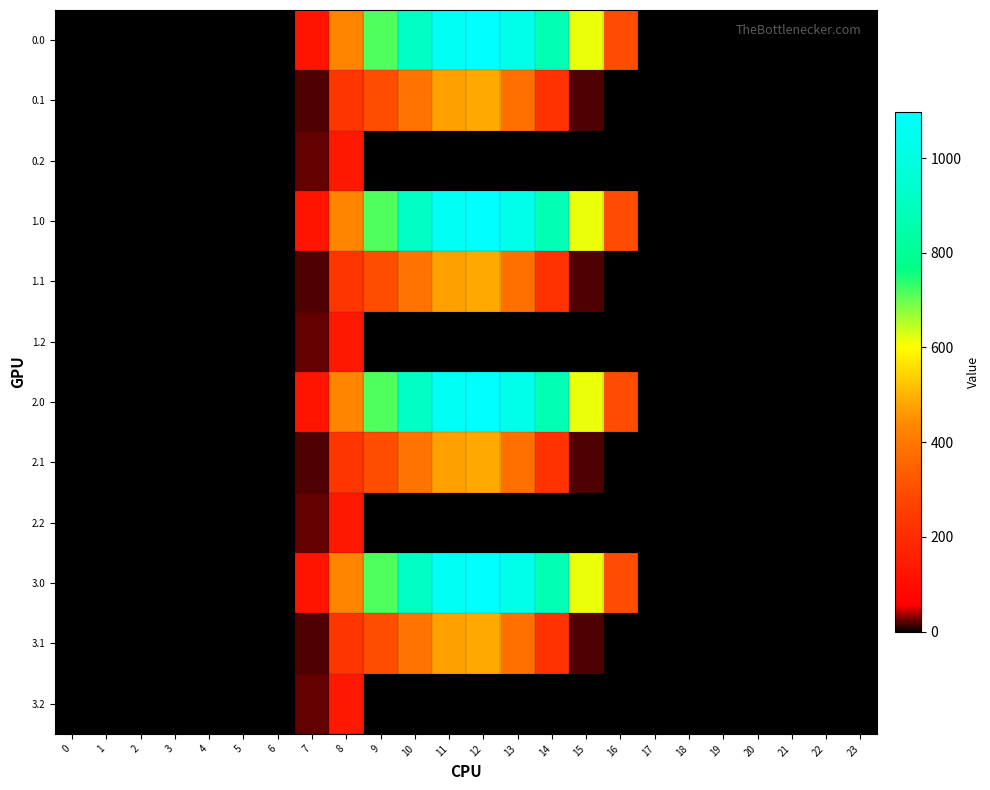

Which has a higher value, 6 or 0?

6